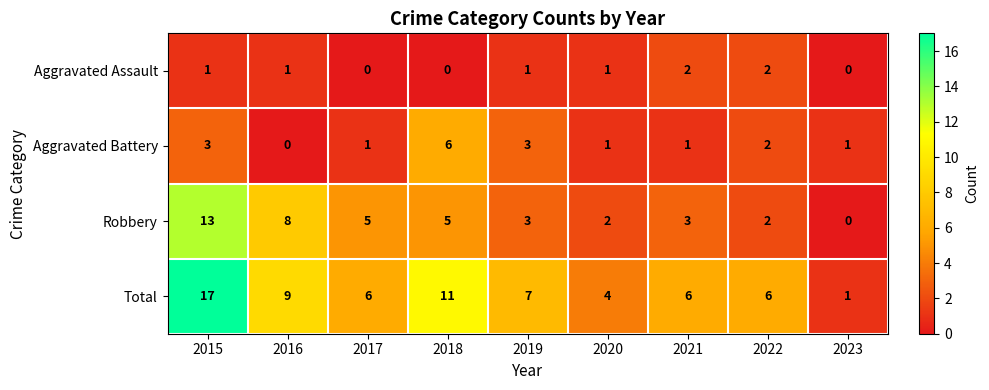

The value of Total at 2015 is 17. True or false?

True